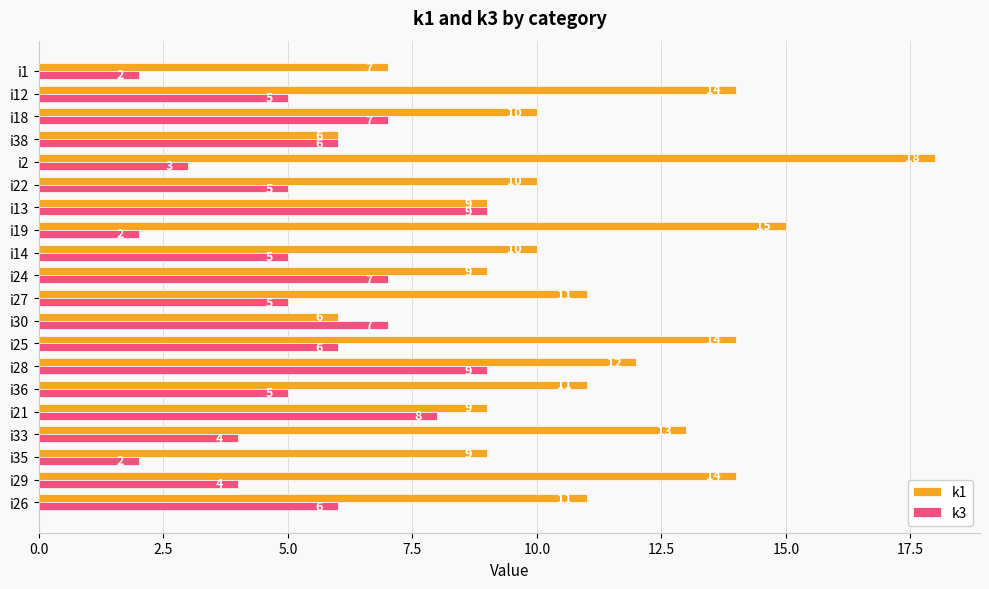

Which series has the largest total across all categories?

k1